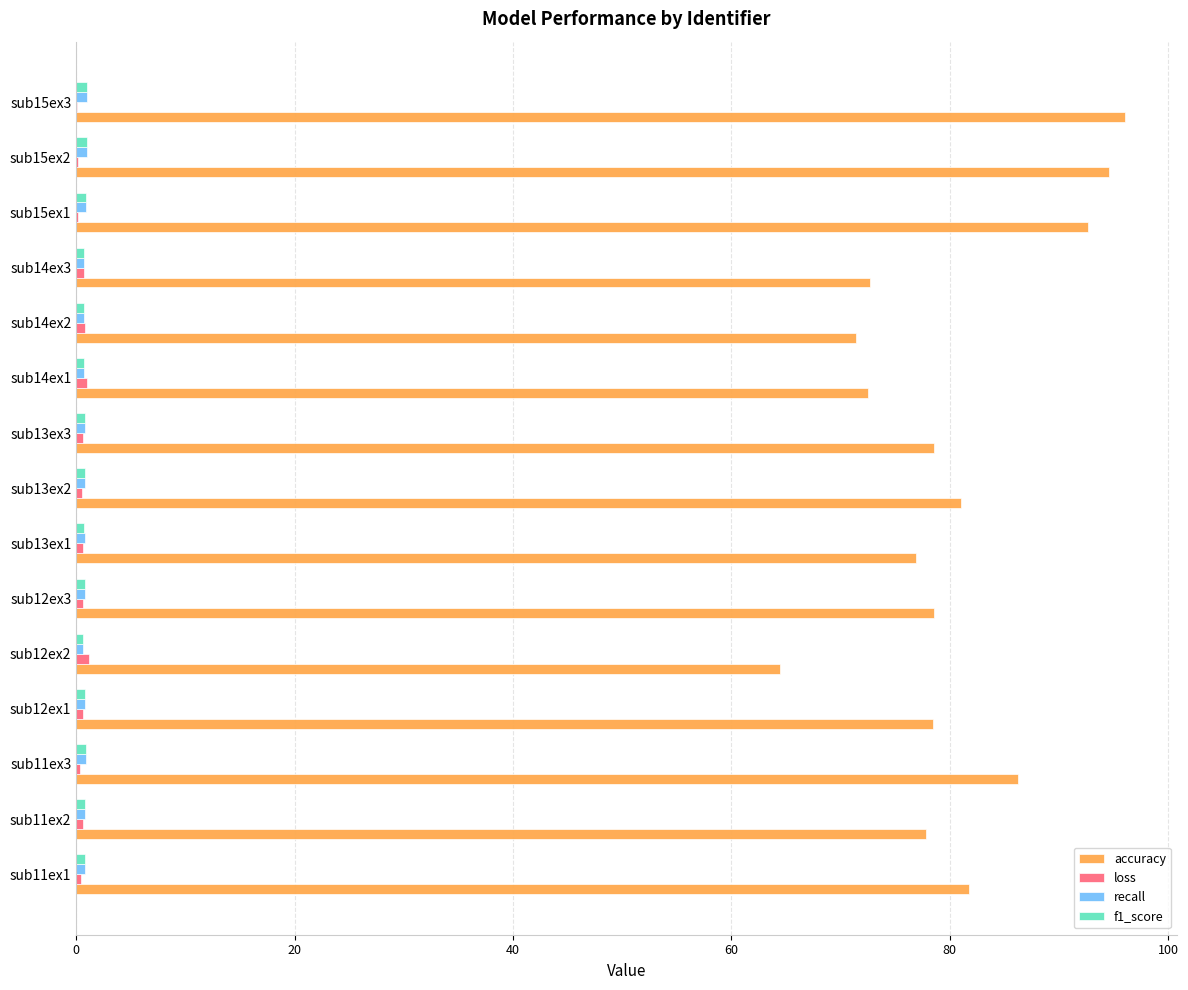

Which series has the largest total across all categories?

accuracy